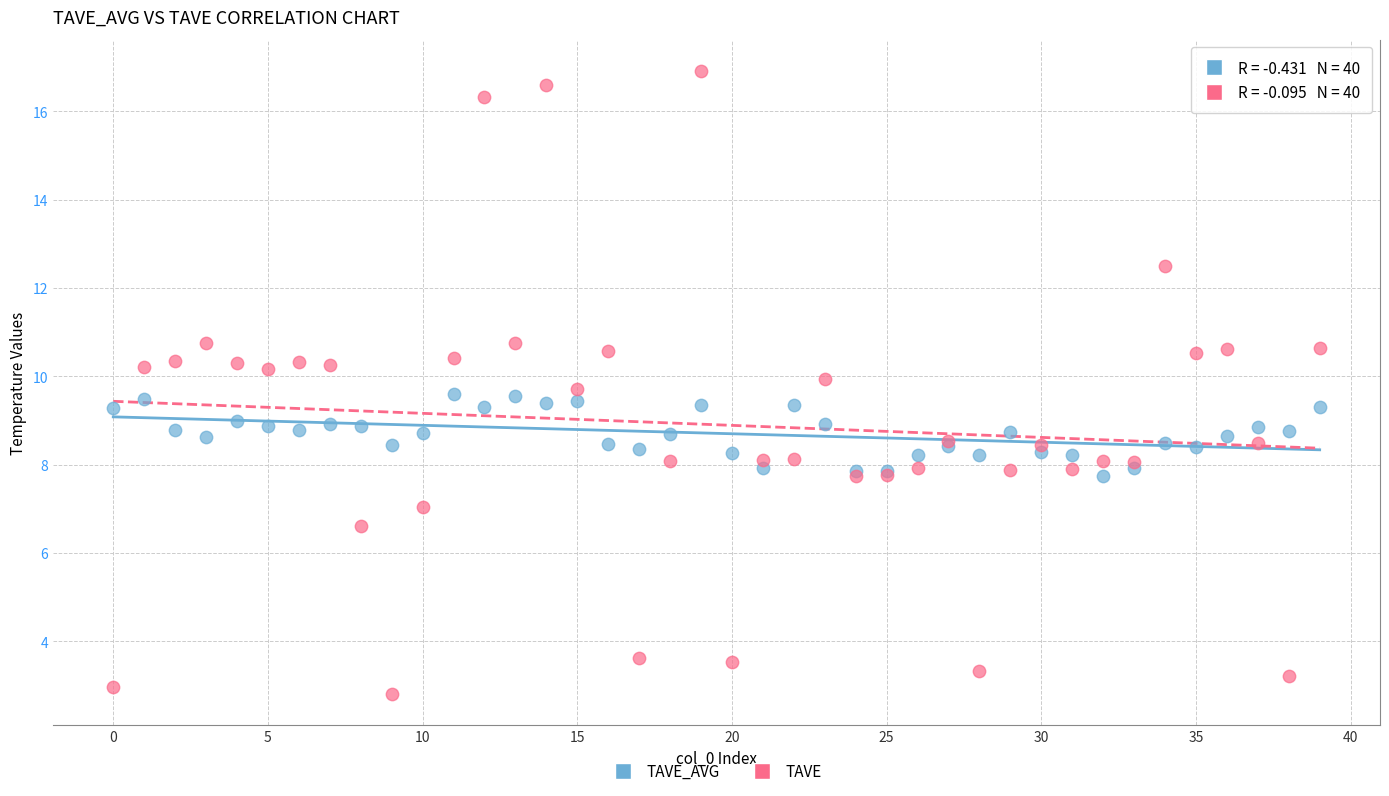

What are all the series names shown in the legend?

TAVE_AVG, TAVE